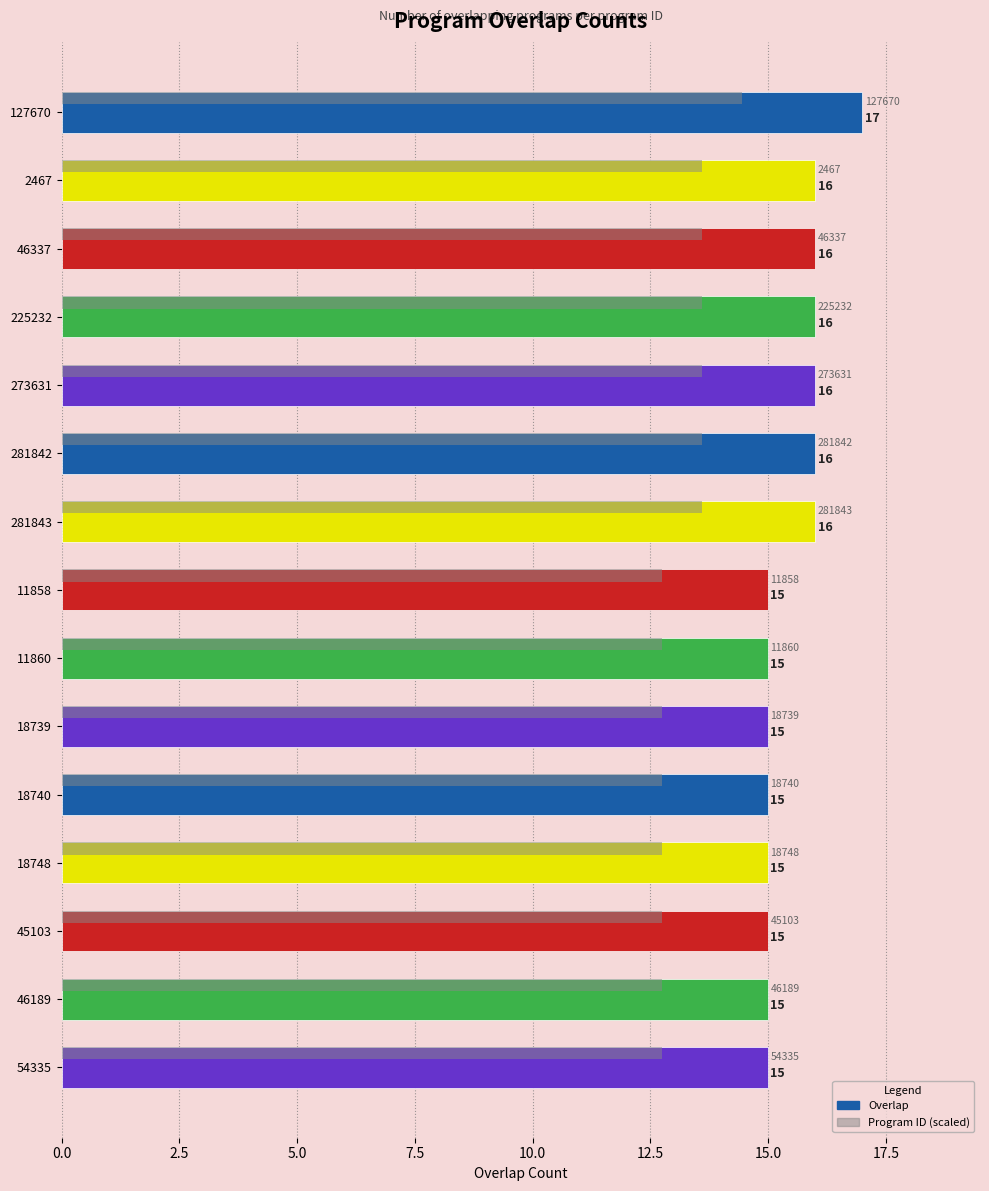

At which category is the sum across all series the highest?

127670